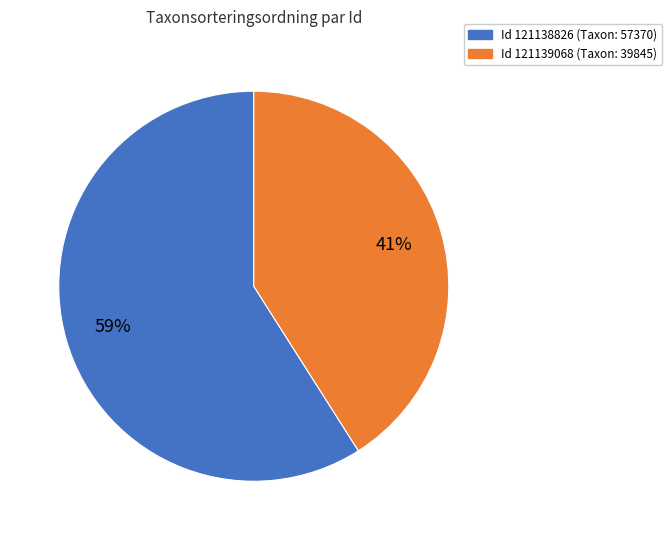

To the nearest percent, what is the average slice percentage?

50%